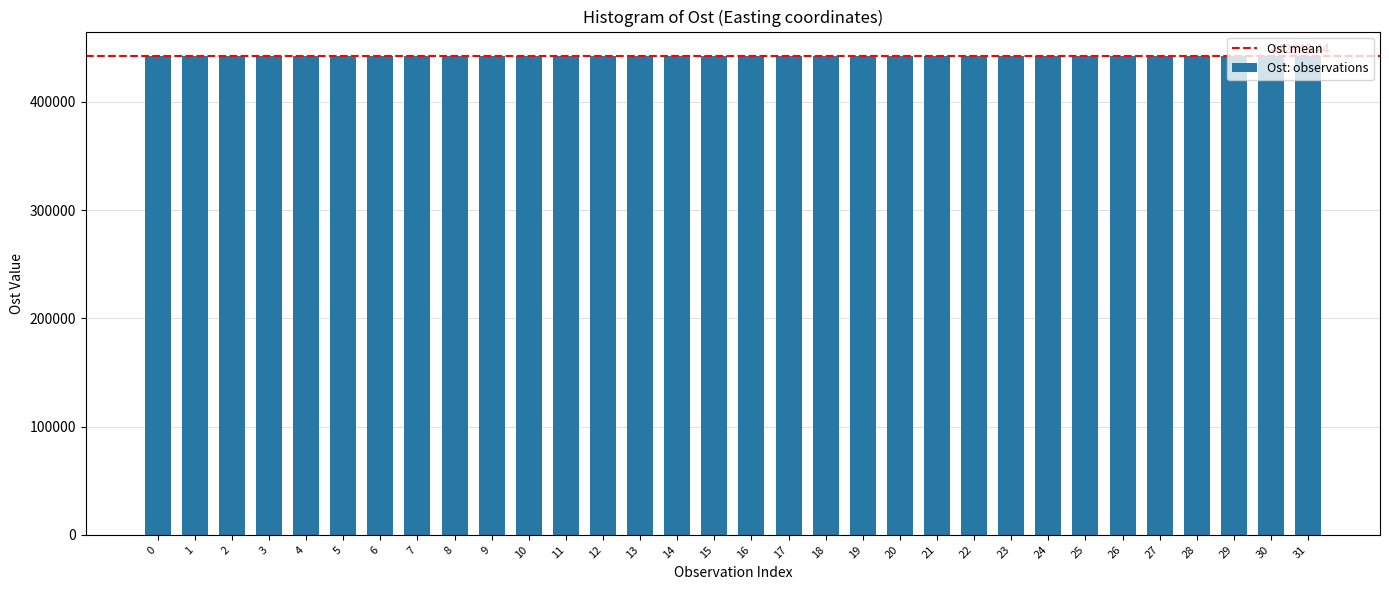

What is the sum of all values?

14164750